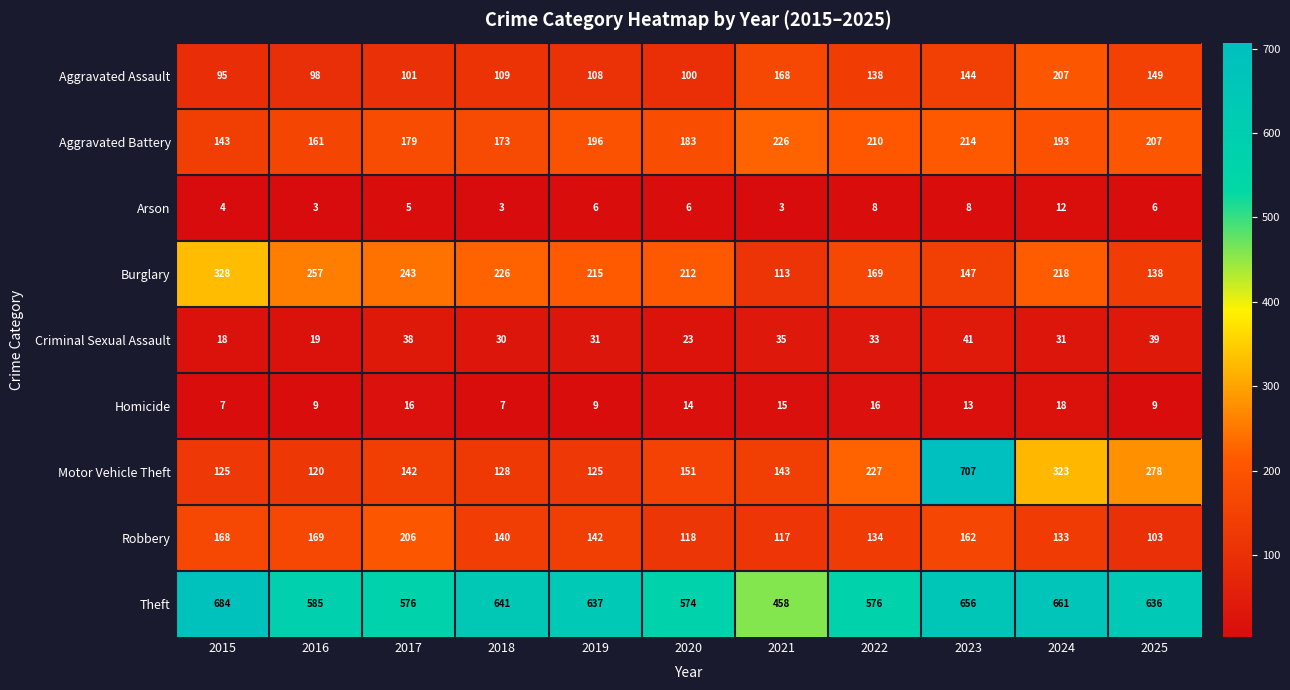

Rank the series by their maximum value, from lowest to highest.

Arson, Homicide, Criminal Sexual Assault, Robbery, Aggravated Assault, Aggravated Battery, Burglary, Theft, Motor Vehicle Theft